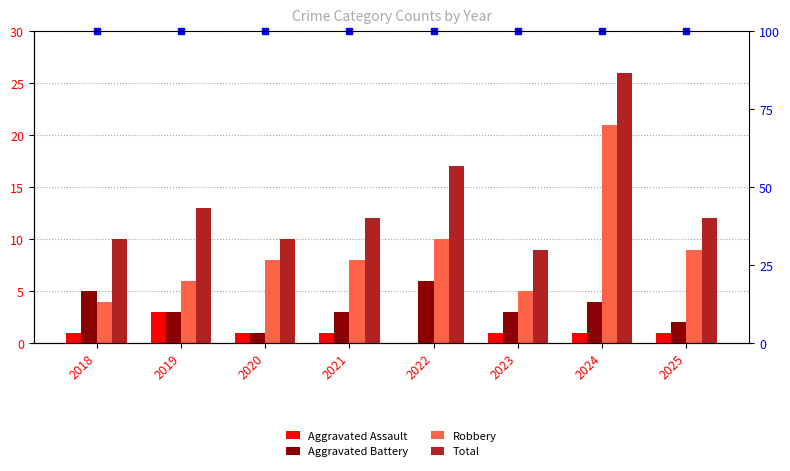

Are the bars horizontal?

No